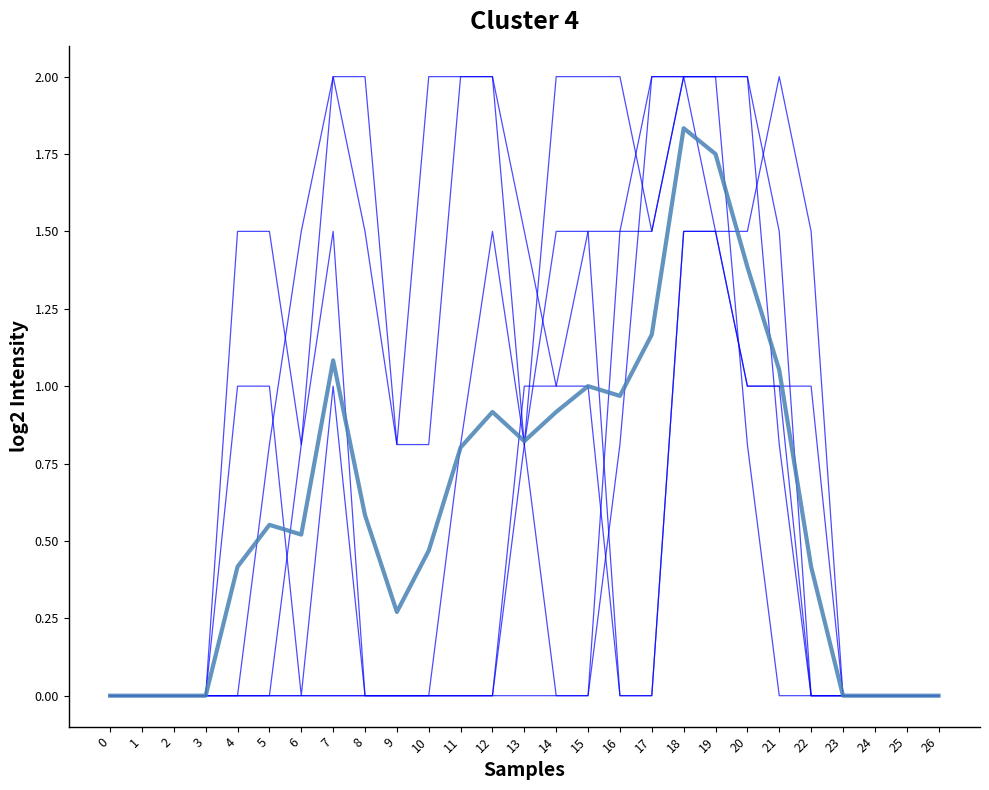

How many lines are shown in the chart?

7